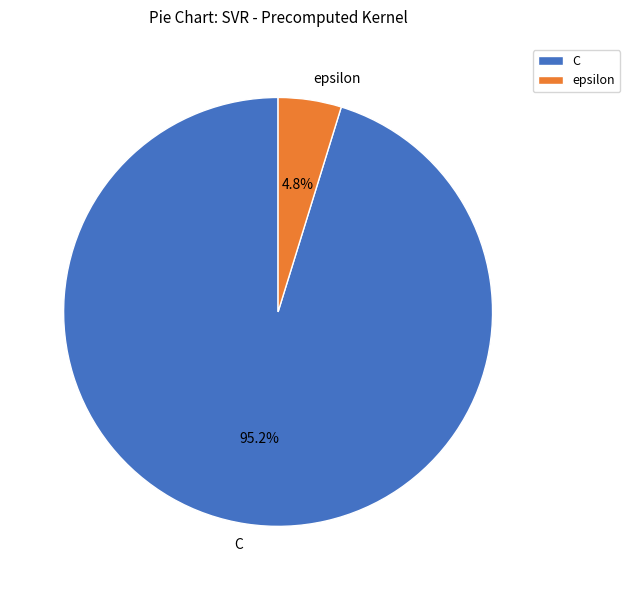

How many slices are in this pie chart?

2